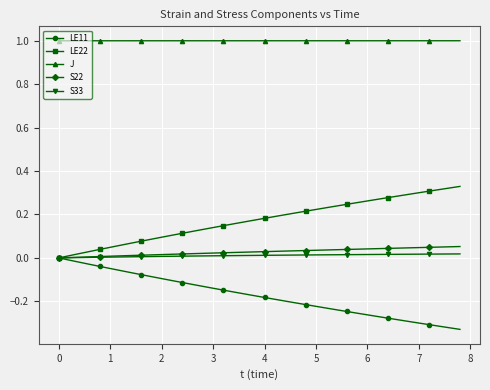

True or false: J and LE22 cross at least once.

False